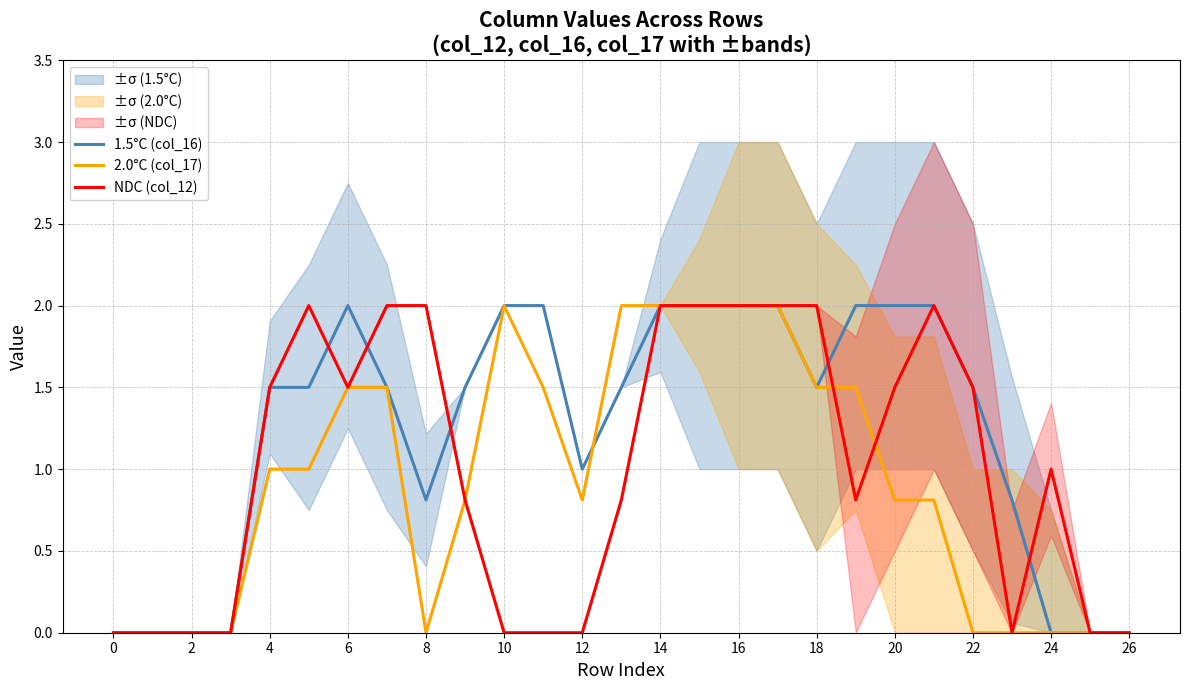

Is this an area chart (filled region under the line)?

No